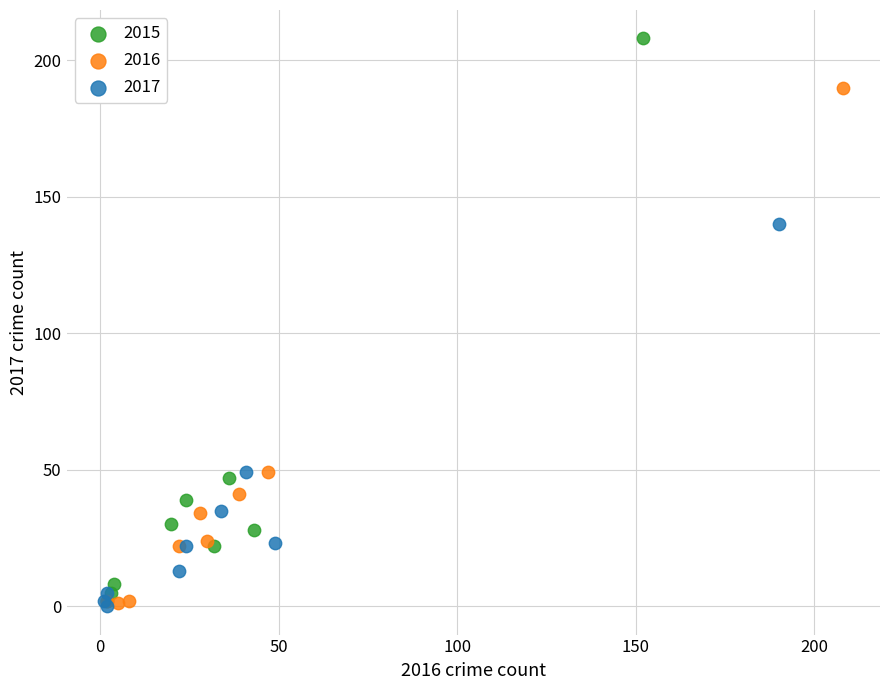

Which series reaches the maximum Y coordinate?

2015